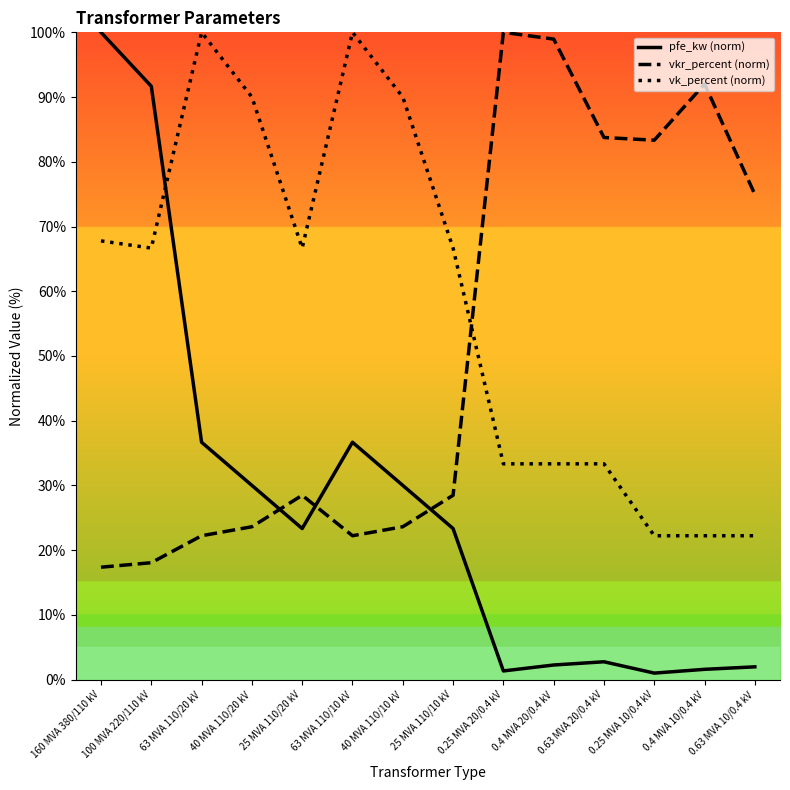

At which label does vk_percent first exceed 66?

160 MVA 380/110 kV